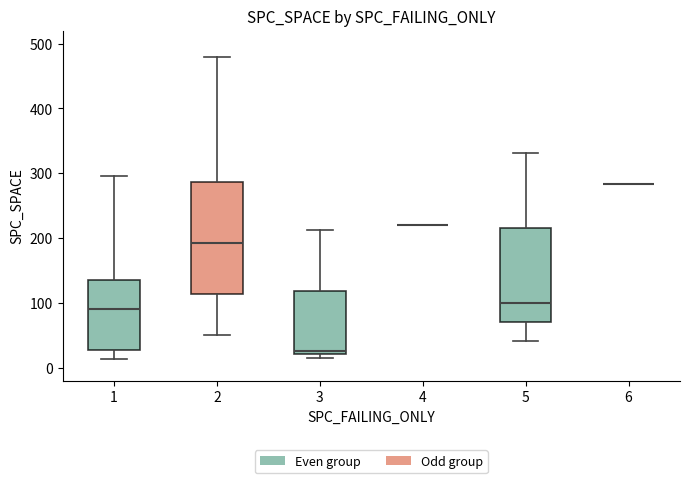

Comparing the boxes themselves (not the whiskers), which one is the tallest?

2